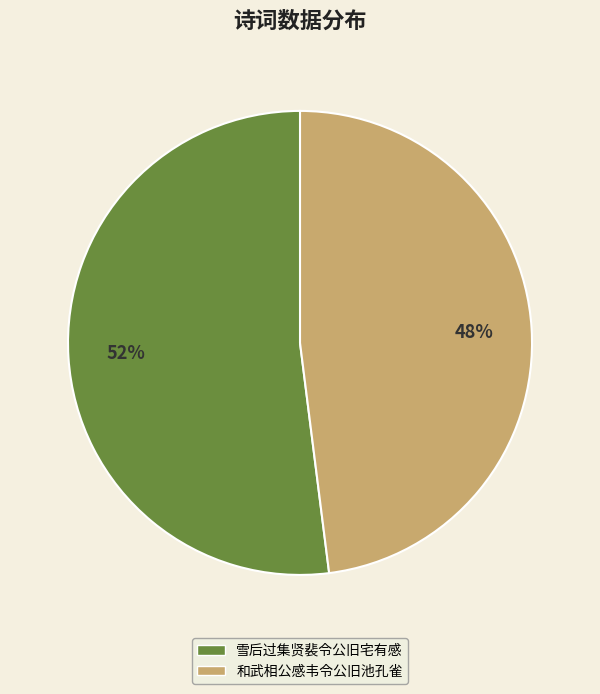

Combined, do 和武相公感韦令公旧池孔雀 and 雪后过集贤裴令公旧宅有感 account for over 50%?

Yes